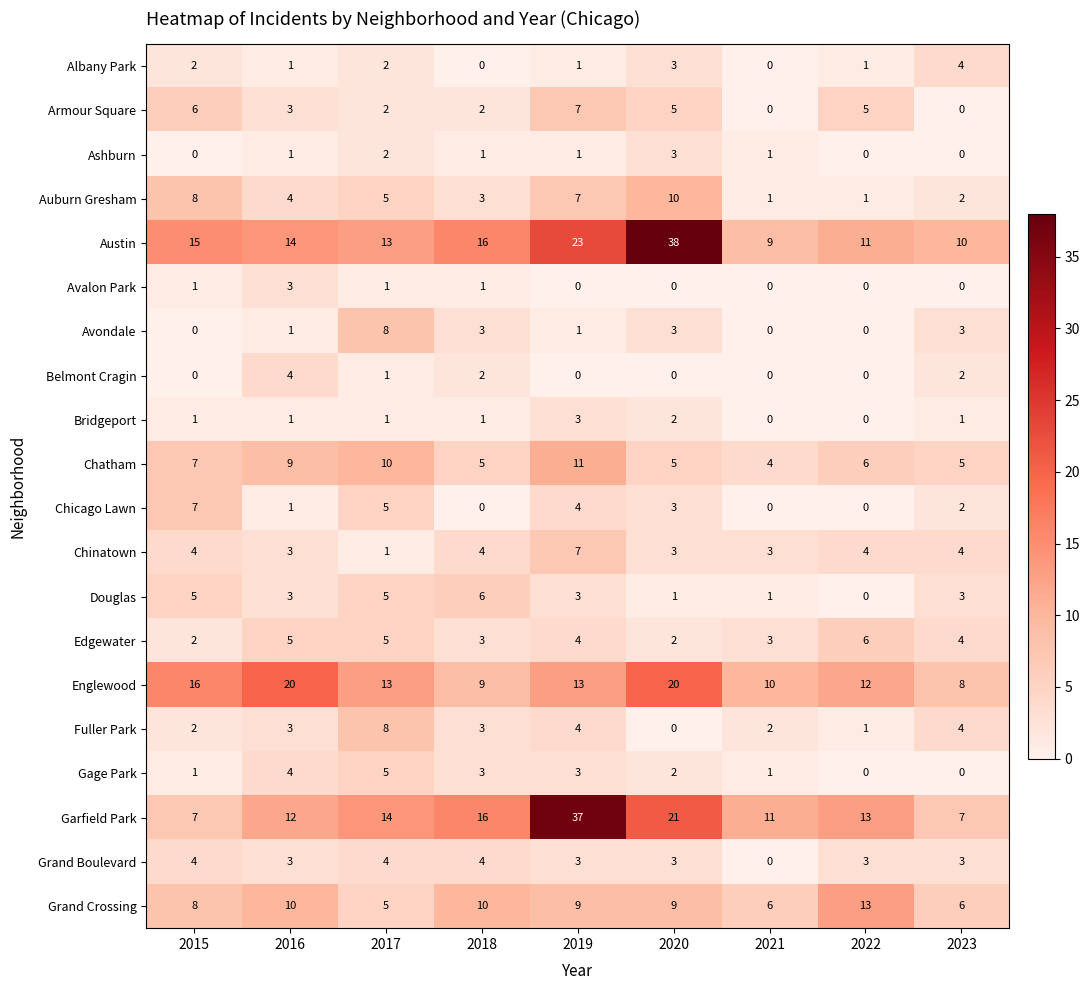

What is the difference between the second highest and minimum values in the Chatham series?

6